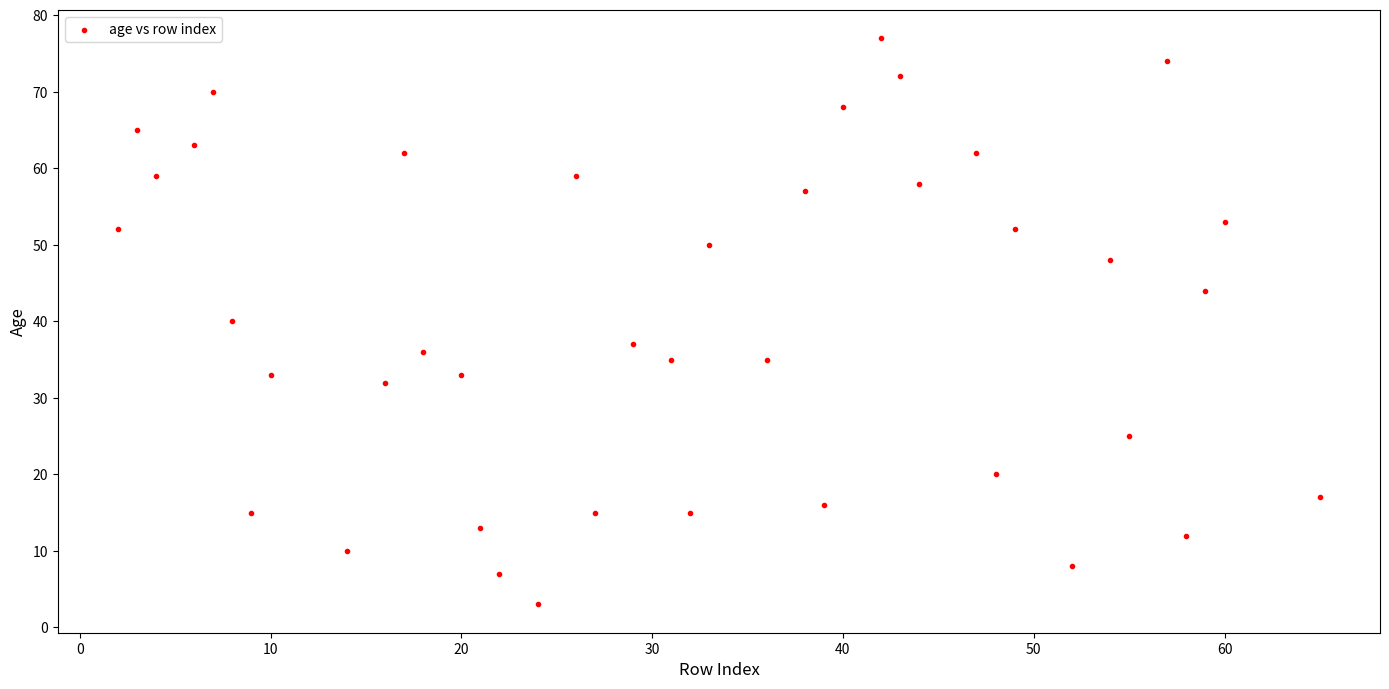

What is the range of Y values (max minus min)?

74